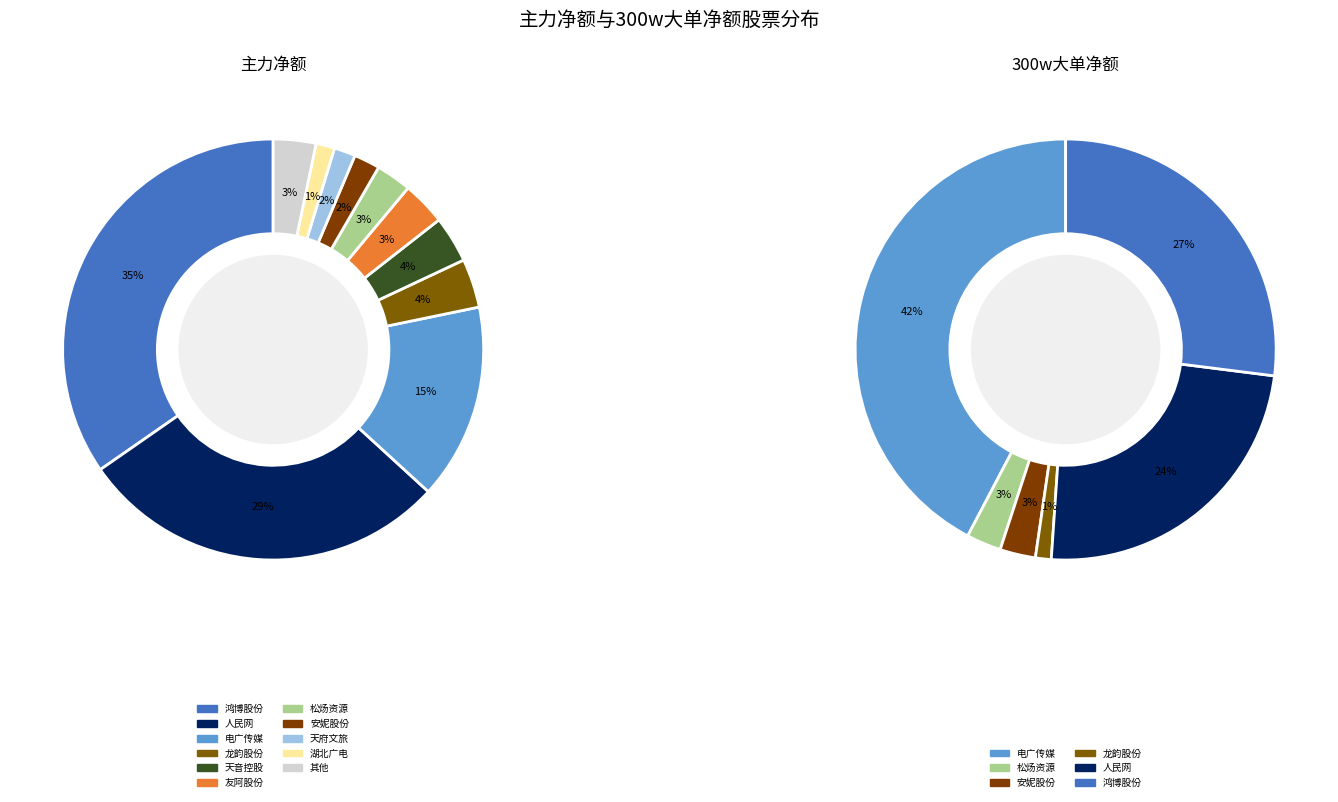

Is 鸿博股份 the majority of the pie?

Yes